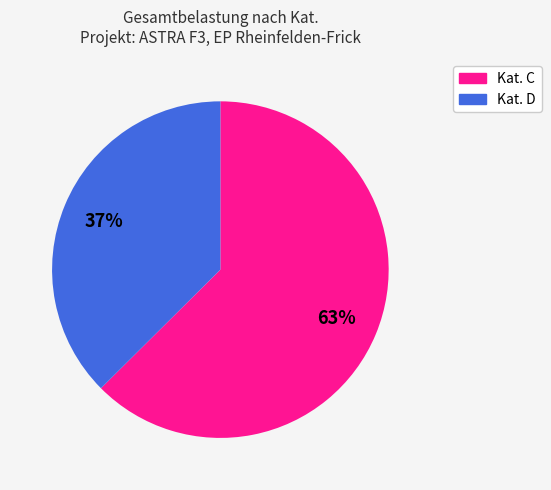

To the nearest percent, what is the average slice percentage?

50%